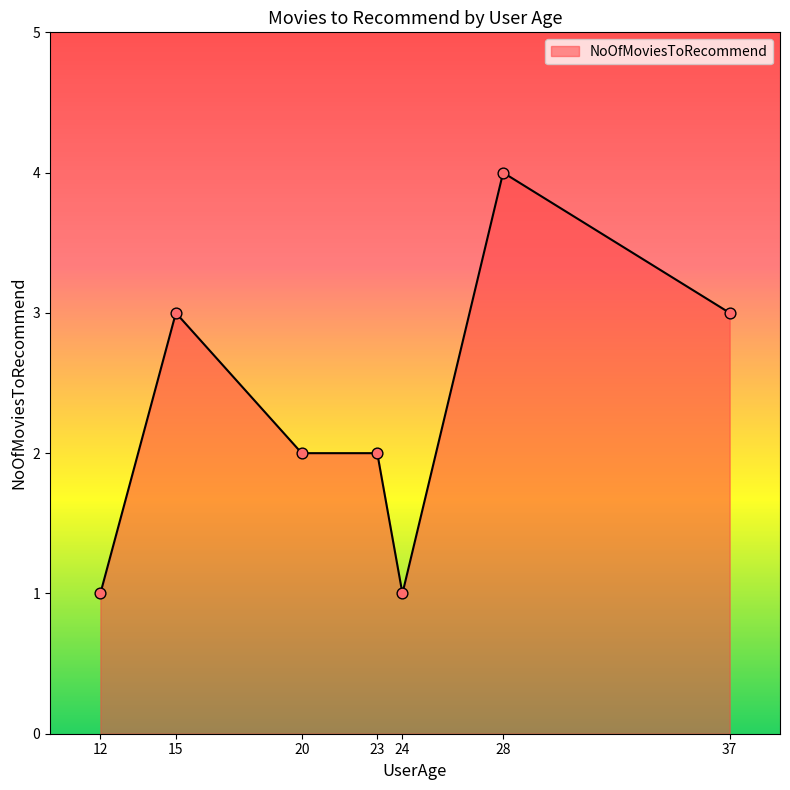

What is the ratio of the value at 24 to the value at 20?

0.5